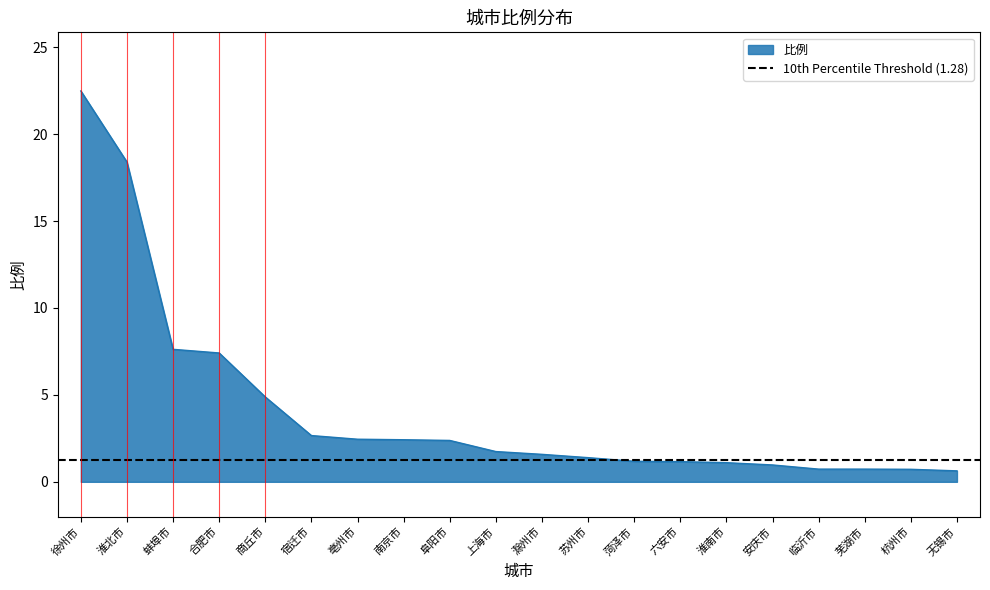

Reading left to right, extract all data points from this chart.

徐州市=22.5	淮北市=18.4	蚌埠市=7.6	合肥市=7.4	商丘市=4.9	宿迁市=2.7	亳州市=2.5	南京市=2.4	阜阳市=2.4	上海市=1.7	滁州市=1.6	苏州市=1.4	菏泽市=1.2	六安市=1.2	淮南市=1.1	安庆市=1.0	临沂市=0.7	芜湖市=0.7	杭州市=0.7	无锡市=0.6